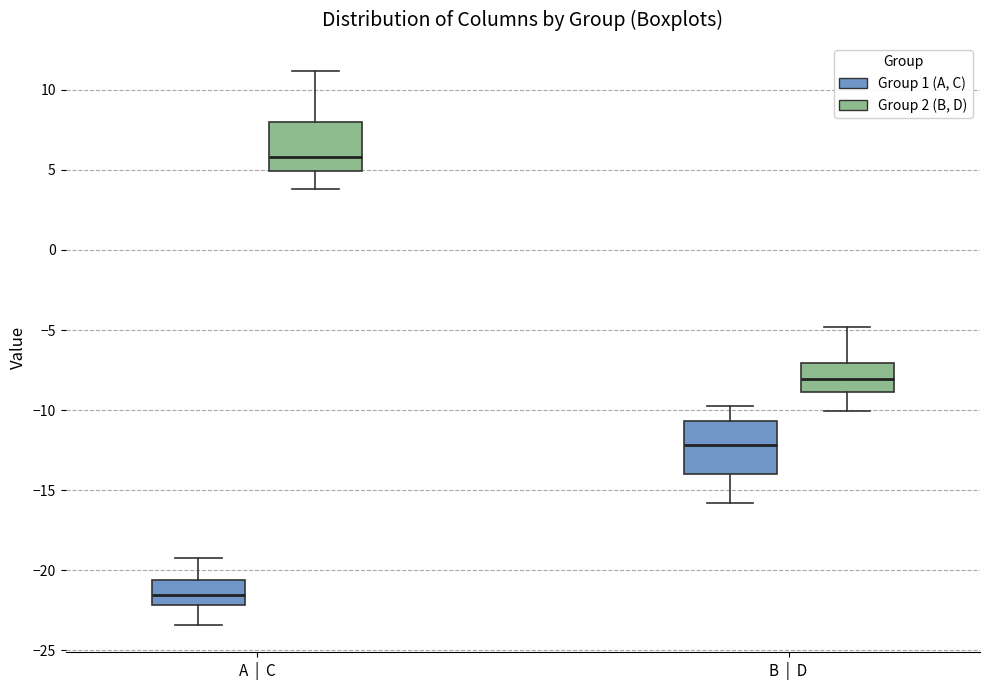

Which box has the lowest median line?

A | C (Group 1 (A, C))